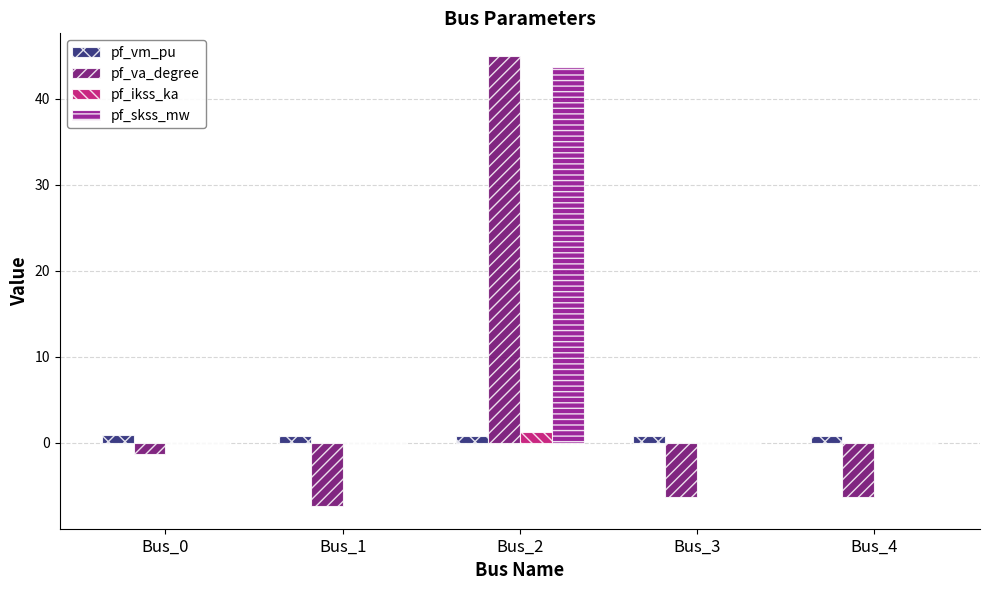

What is the spread (max minus min) of values at Bus_3?

7.1